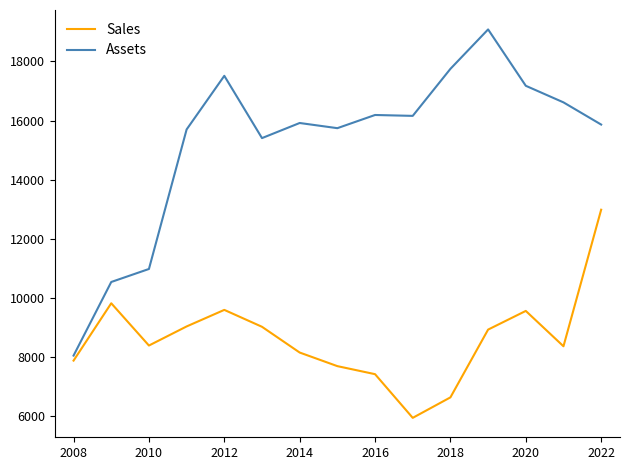

Is this an area chart (filled region under the line)?

No